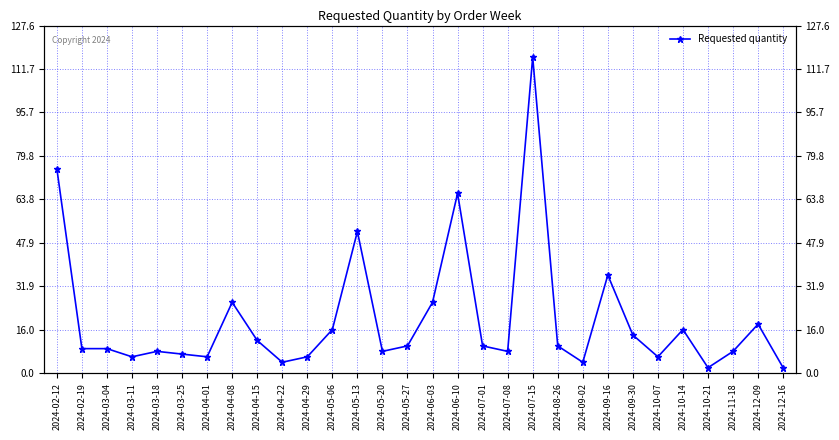

What is the sum of all values?

596